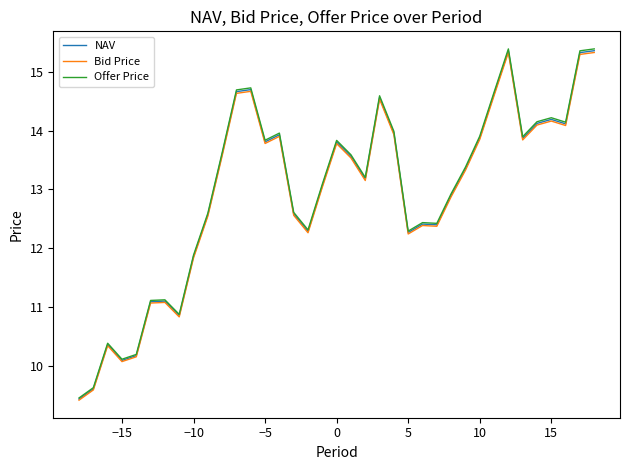

What is the maximum value shown in the chart?

15.4